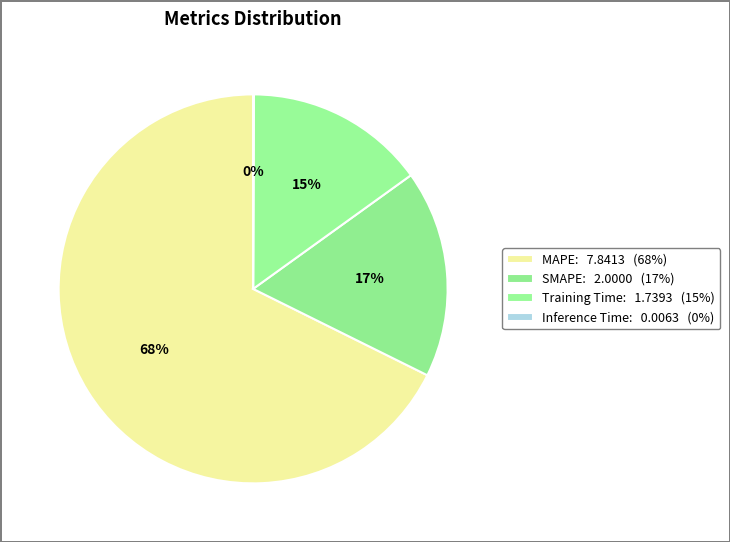

How many slices are in this pie chart?

4